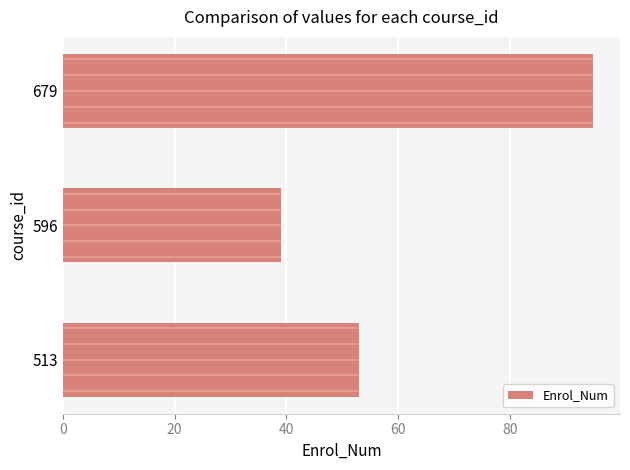

What is the minimum value shown in the chart?

39